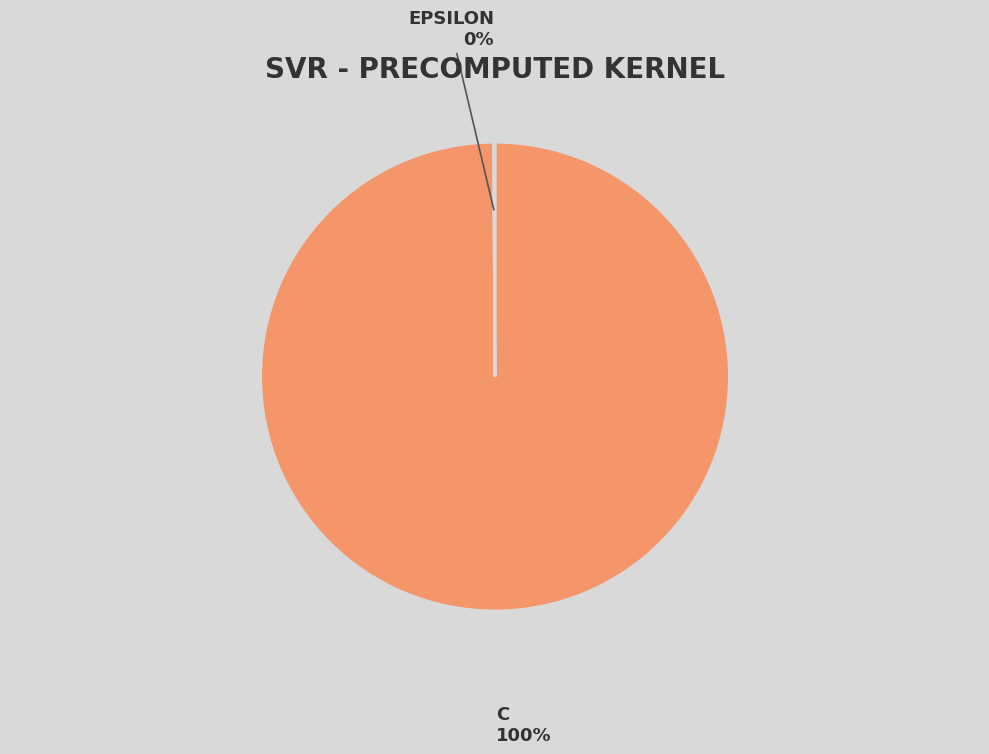

Is there a majority slice in this chart?

Yes